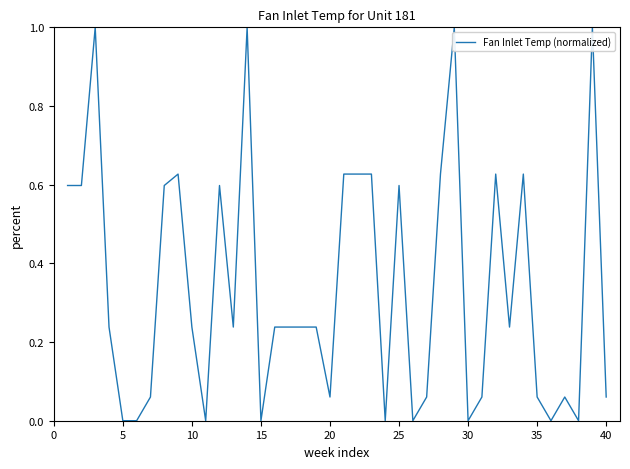

What is the difference between the maximum and minimum values?

1.0